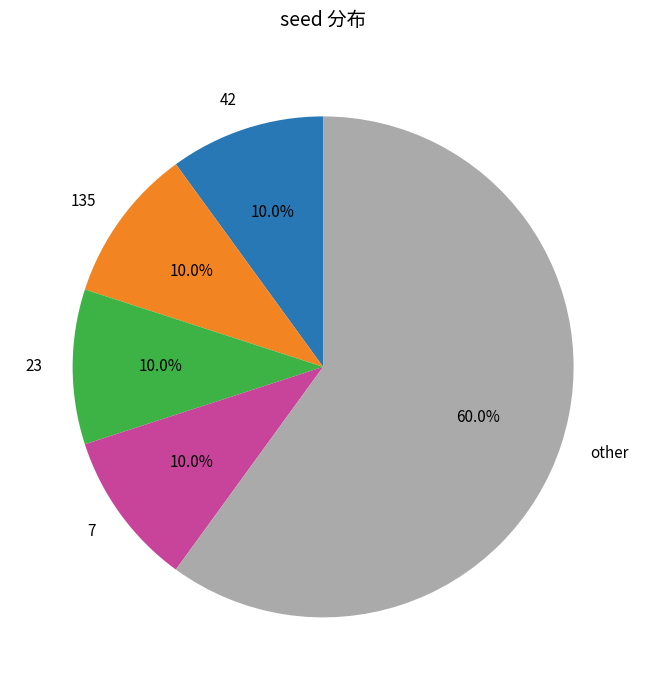

To the nearest percent, what is the average slice percentage?

20%